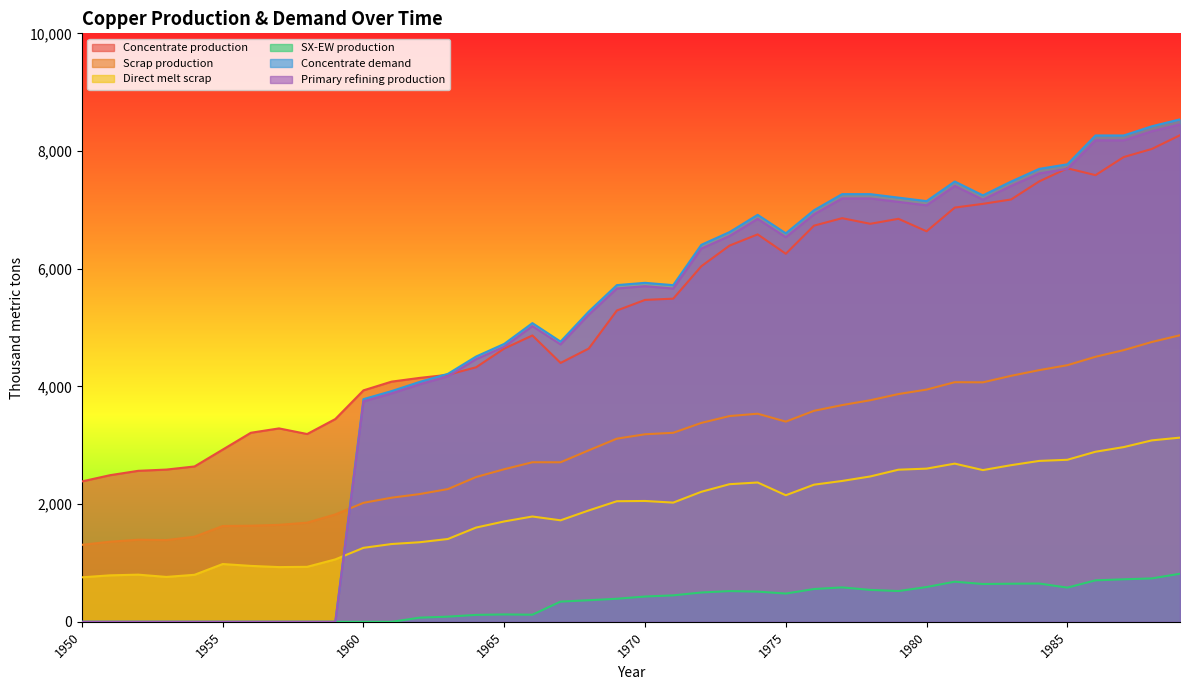

In SX-EW production, how many points are higher than both neighbors (excluding endpoints)?

5